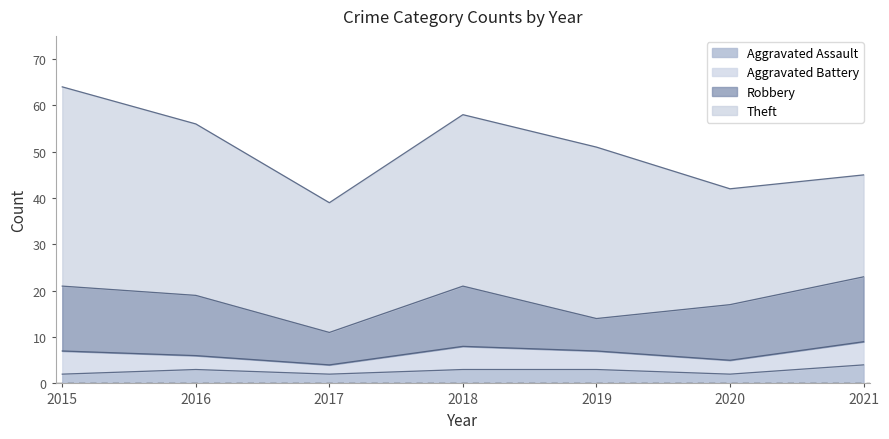

Rank the series by their maximum value, from highest to lowest.

Theft, Robbery, Aggravated Battery, Aggravated Assault